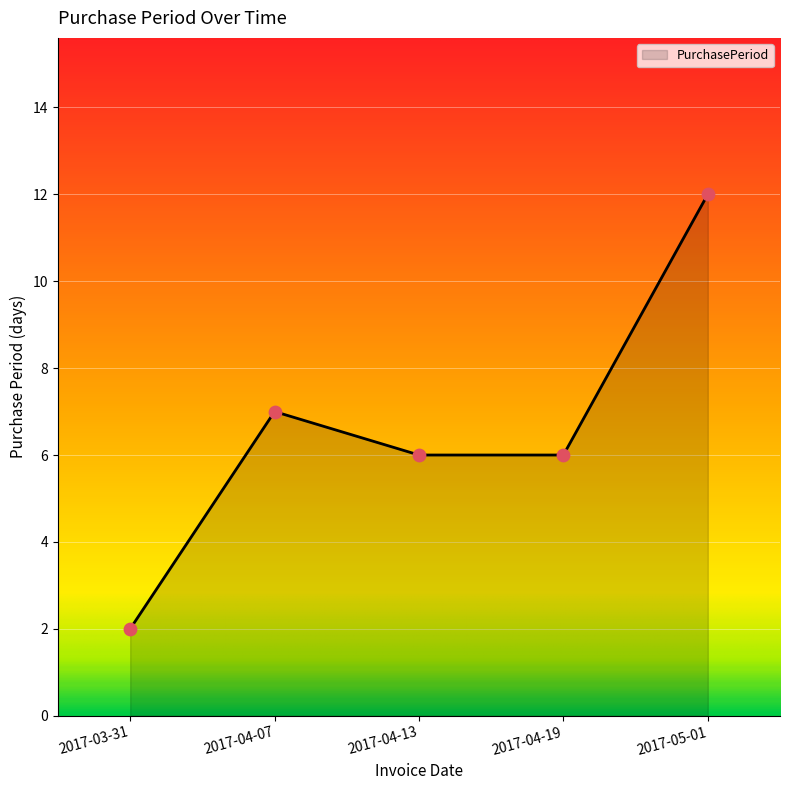

What is the change in value from 2017-04-19 to 2017-05-01?

+6